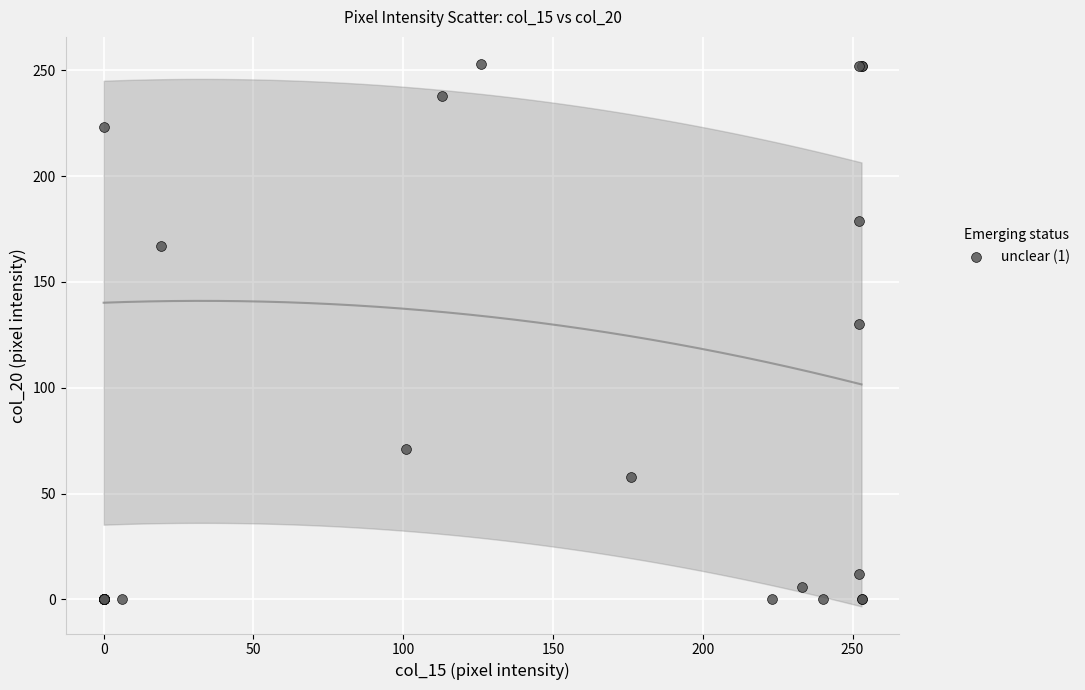

What Y value in the scatter plot is closest to 126?

130